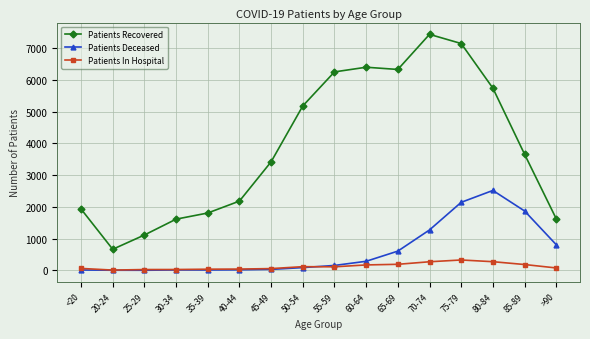

What is the minimum value for Patients In Hospital?

8